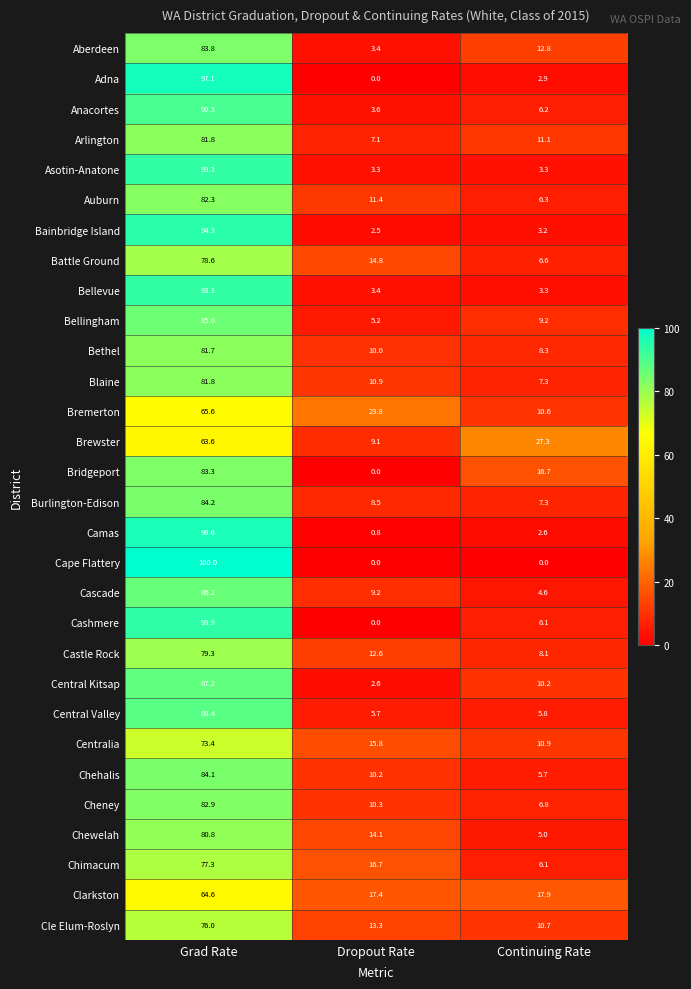

What is the total value across all series at Dropout Rate?

245.7